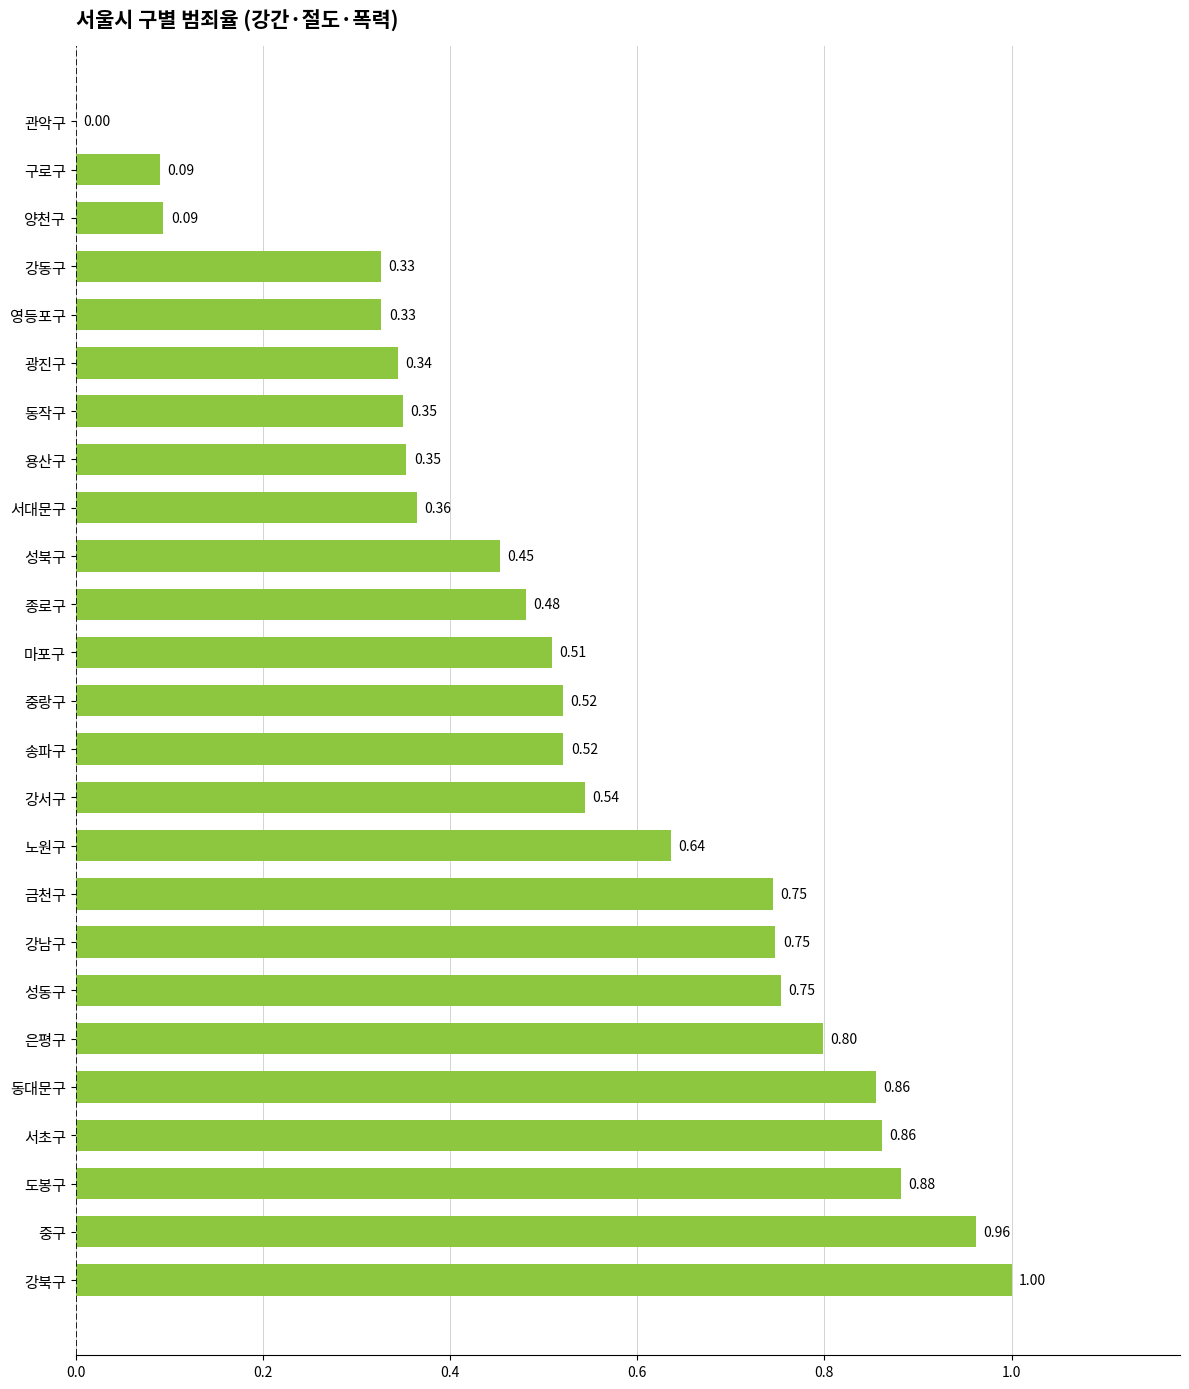

What is the sum of the values at 광진구 and 성북구?

0.8